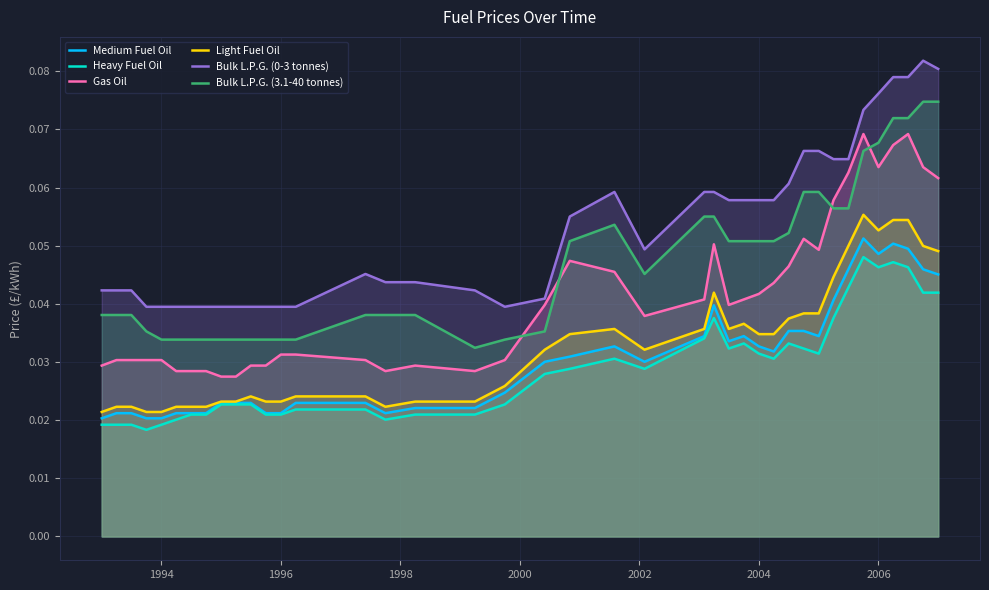

True or false: Light Fuel Oil has a value of 0.0 at 2006.

False